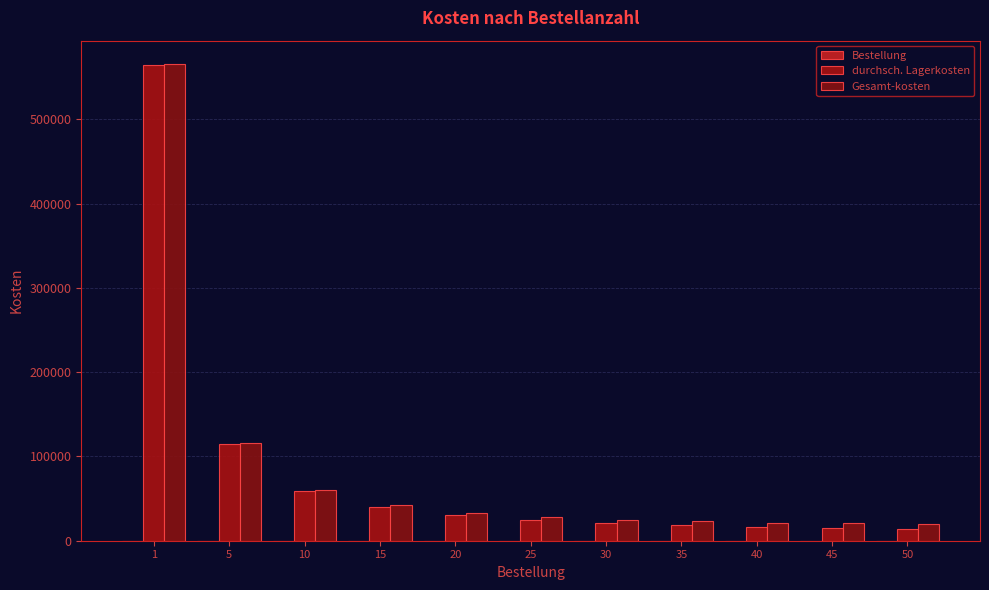

Reading left to right, what are all the values shown in this chart?

Bestellung: 1	5	10	15	20	25	30	35	40	45	50
durchsch. Lagerkosten: 565125	115125	58875	40125	30750	25125	21375	18696	16688	15125	13875
Gesamt-kosten: 565248	115740	60105	41970	33210	28200	25065	23001	21608	20660	20025